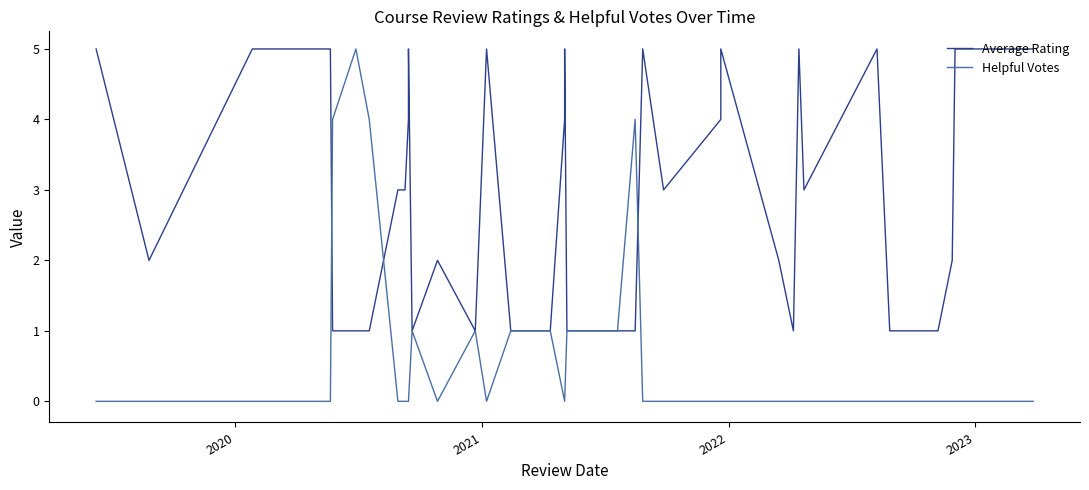

How many categories are shown in the chart?

39